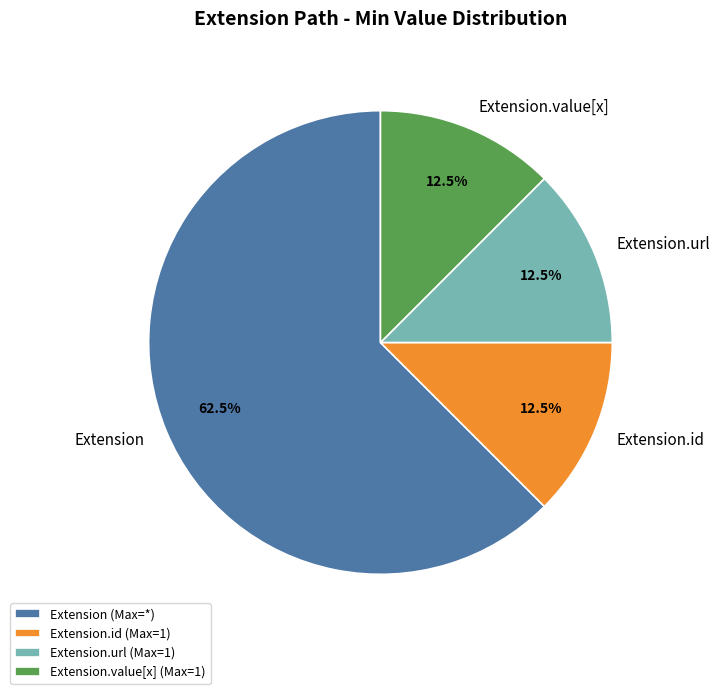

Count the number of slices in the pie.

4